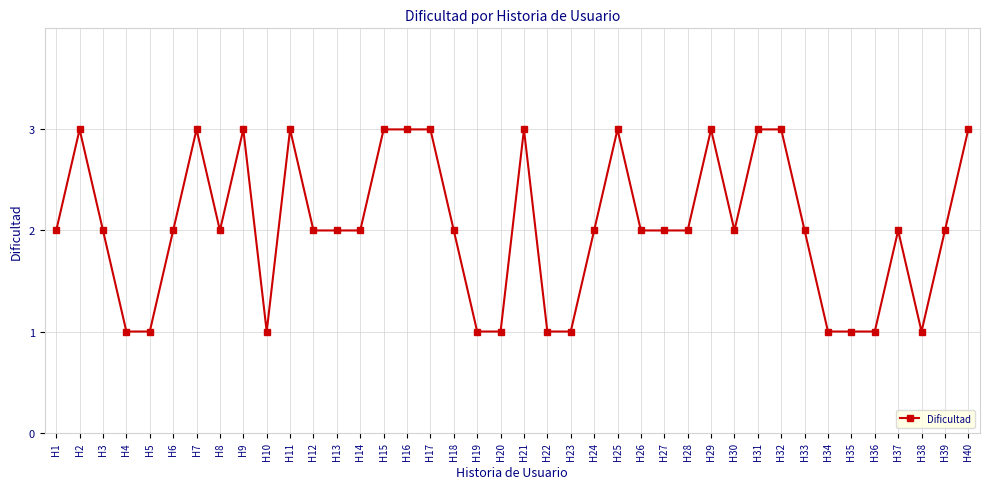

The value at H23 is 0. True or false?

False